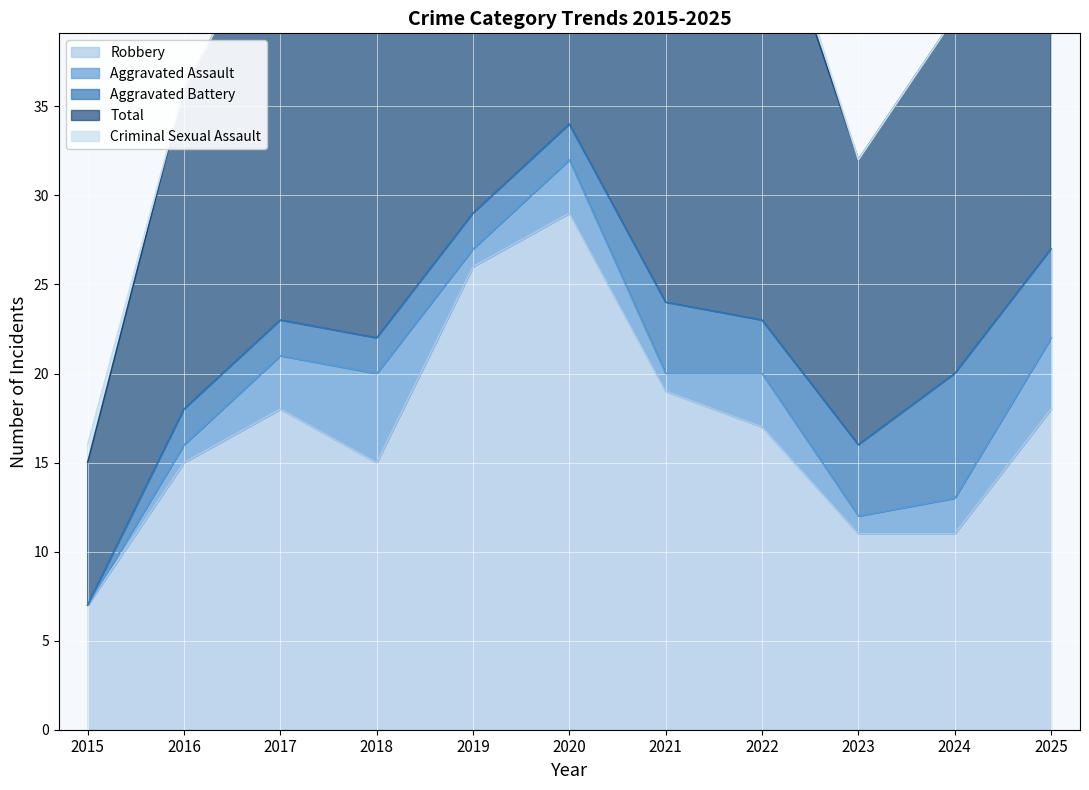

Is it true that Aggravated Battery equals 1 at 2022?

False